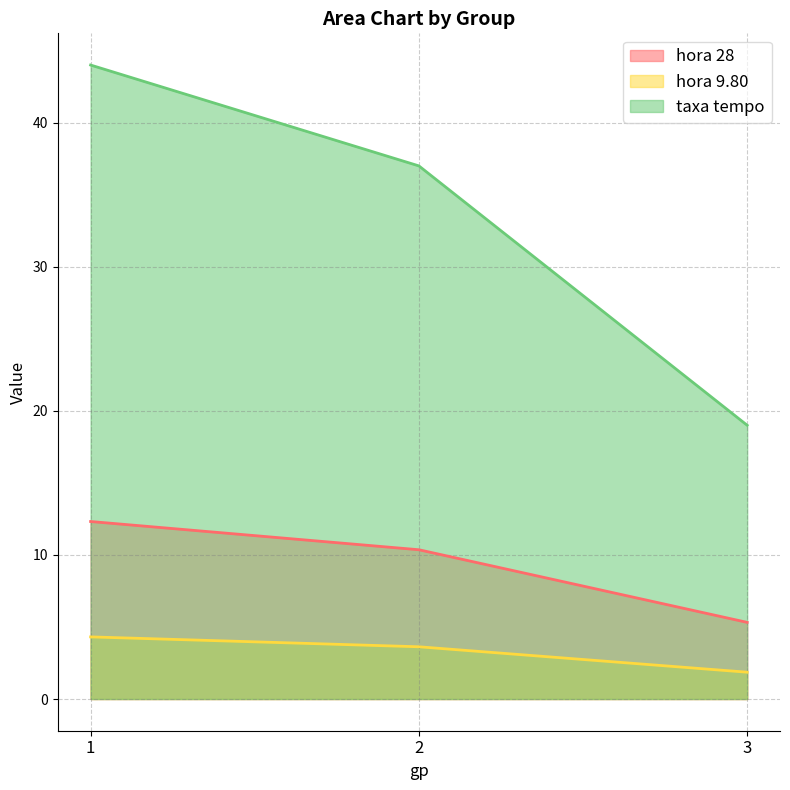

Which series has the largest range (max minus min)?

taxa tempo